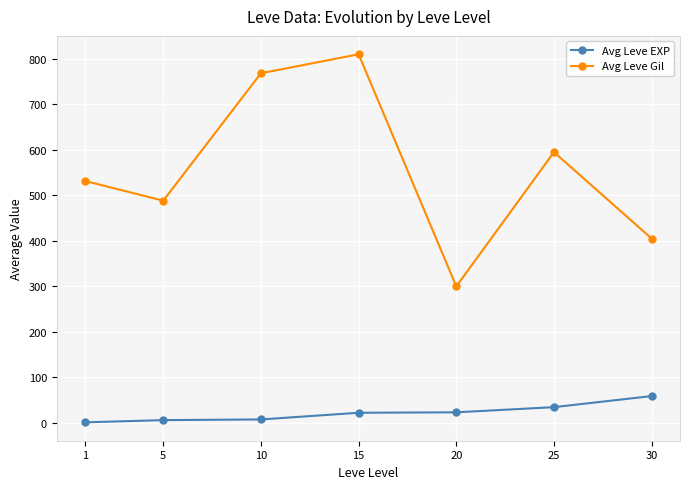

Which series has the widest spread of values?

Avg Leve Gil